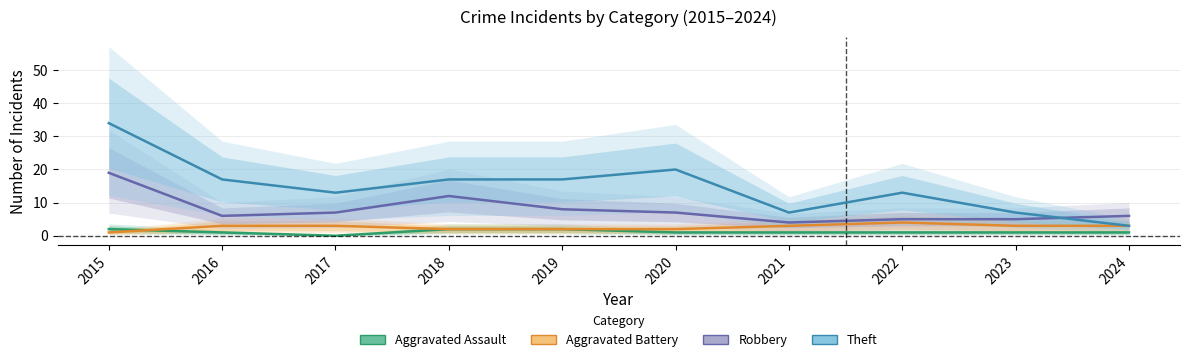

What is the minimum value for Aggravated Battery?

1